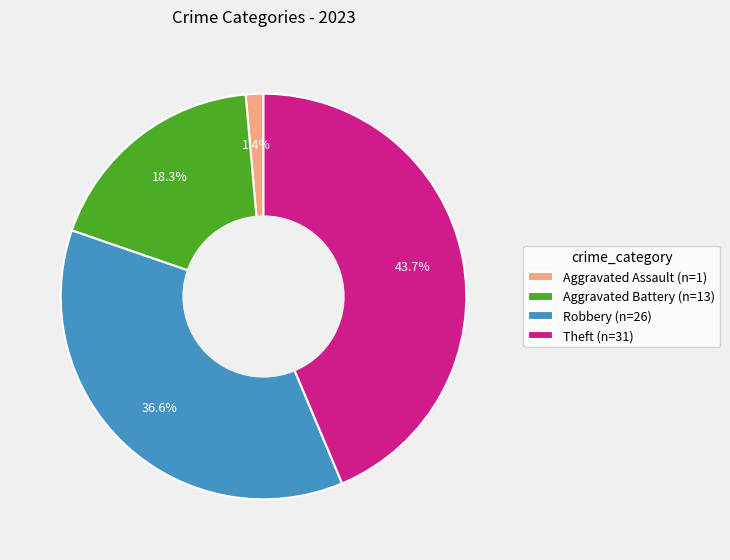

To the nearest percent, what is the average slice percentage?

25%